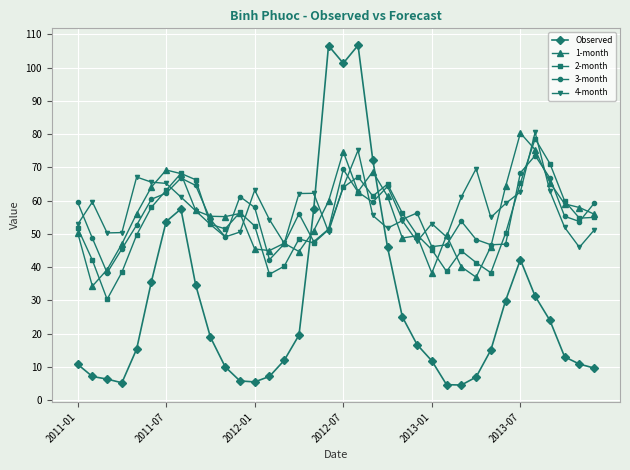

How many times do 2-month and Observed cross each other?

2